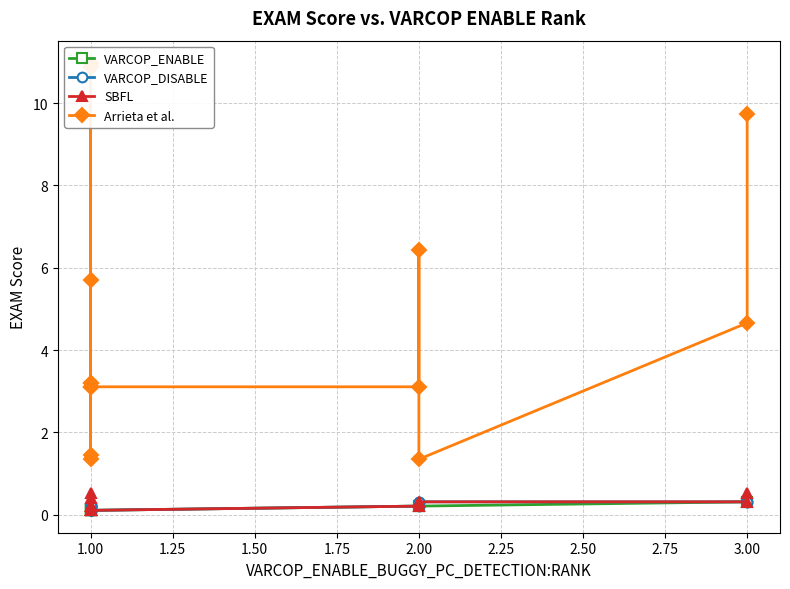

Is the value of Arrieta et al. at 1.00 greater than the value of VARCOP_DISABLE at 1.00?

Yes